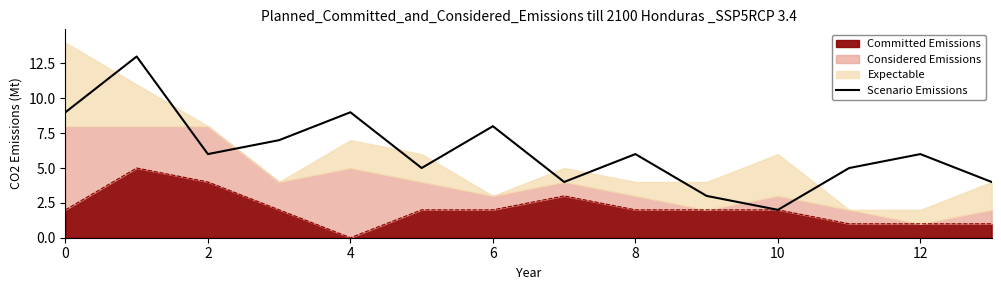

How many values are below 6?

6